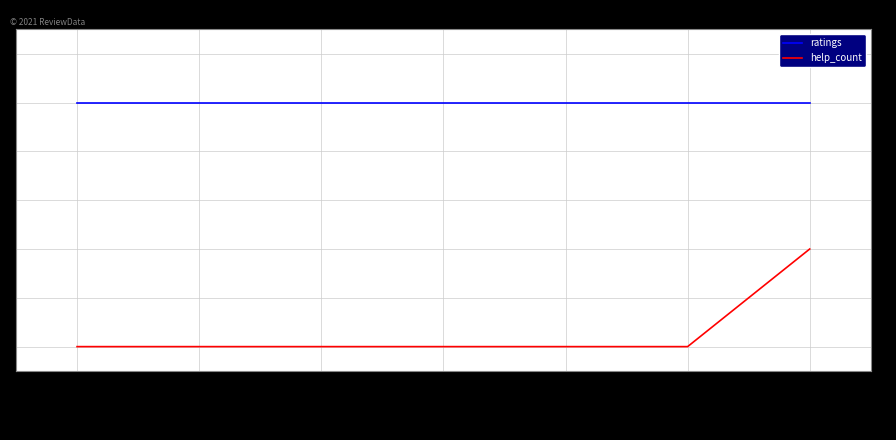

True or false: help_count and ratings intersect in this chart.

False